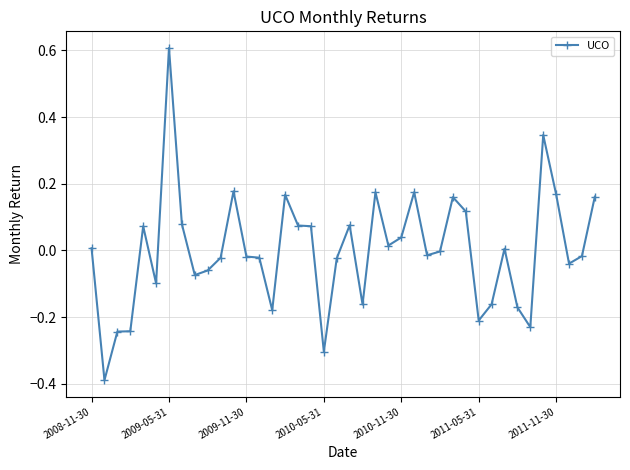

What is the maximum value shown in the chart?

0.6